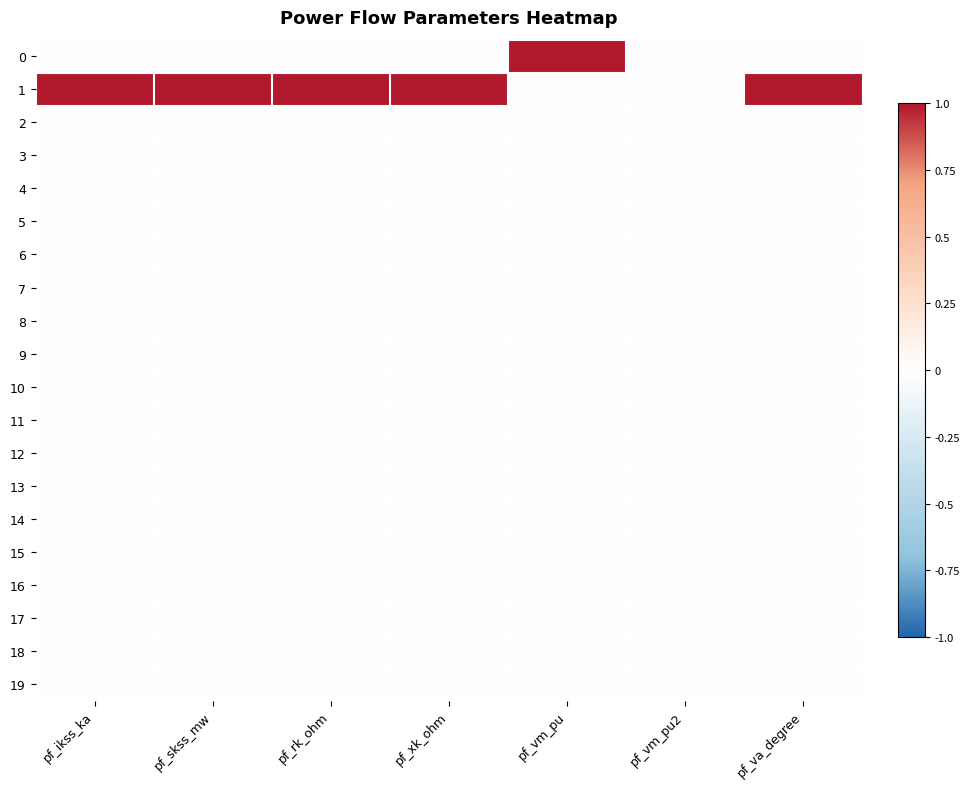

What is the total value across all series at pf_rk_ohm?

1.0